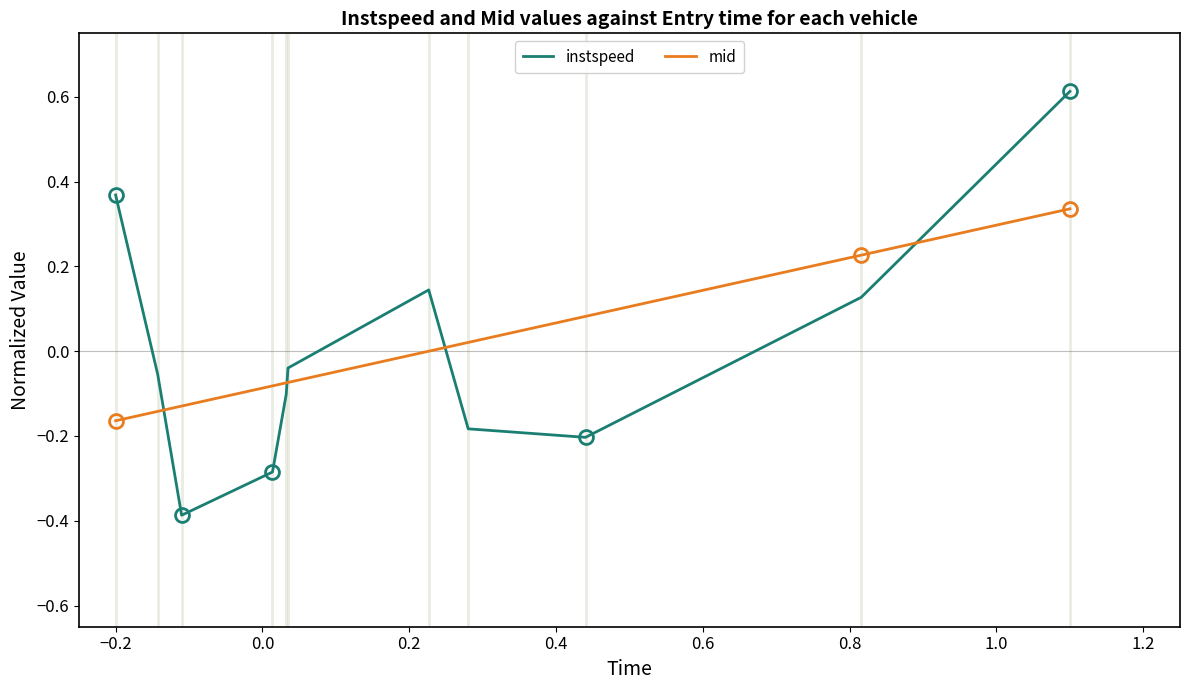

What is the maximum value shown in the chart?

0.6